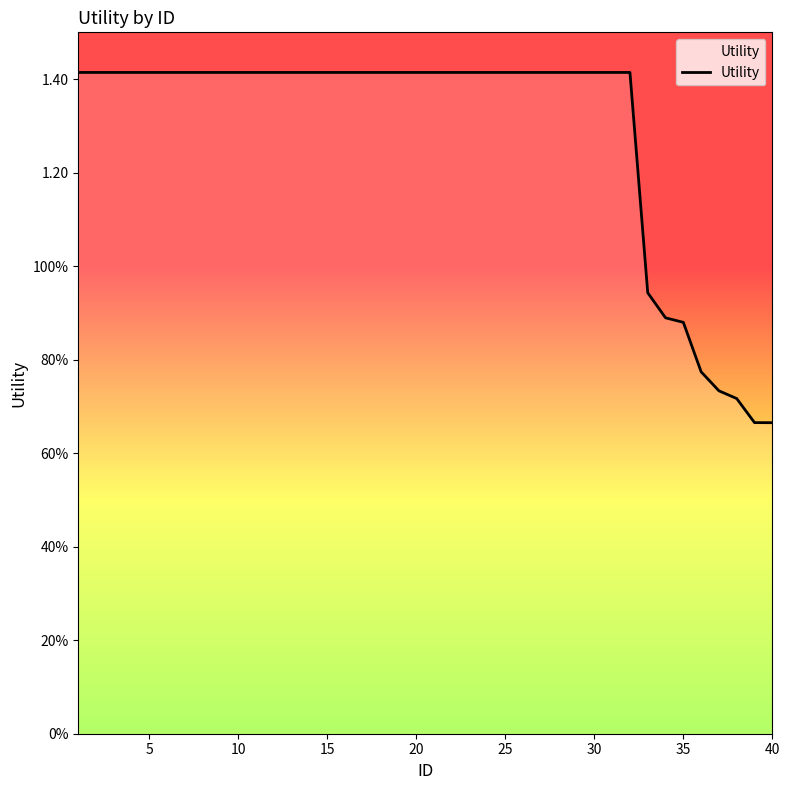

Does the chart display data point markers on the line(s)?

No